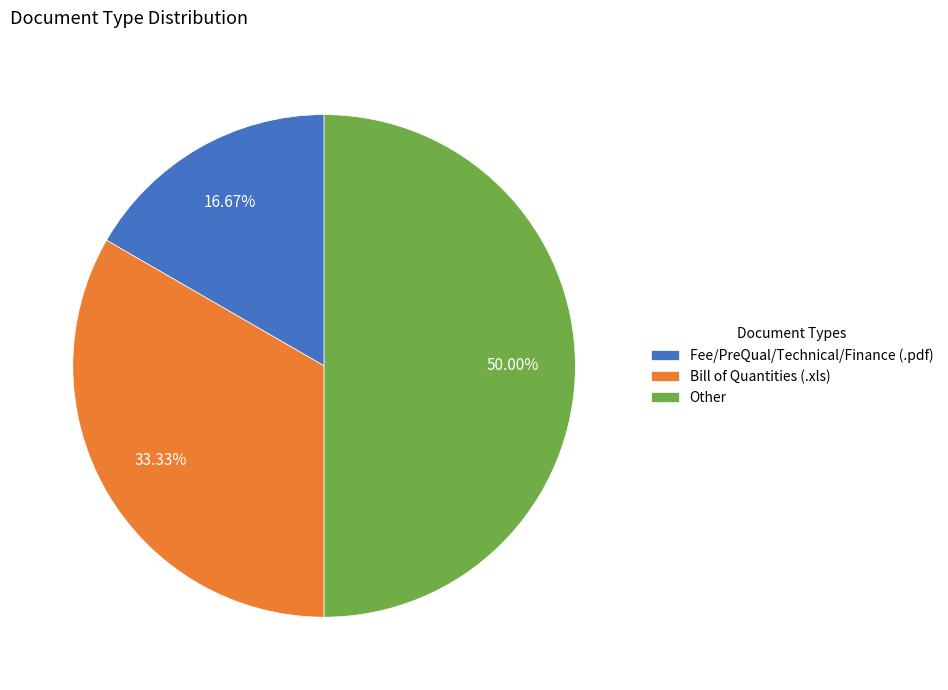

What is the smallest slice in the pie chart?

Fee/PreQual/Technical/Finance (.pdf)